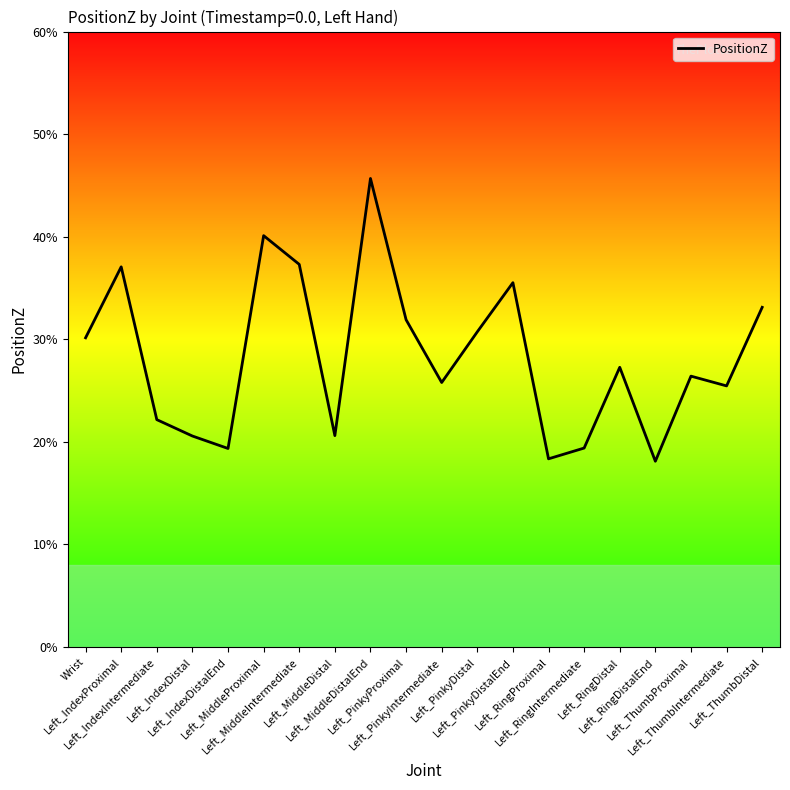

Reading right to left, extract all data points from this chart.

0.3	0.3	0.3	0.2	0.3	0.2	0.2	0.4	0.3	0.3	0.3	0.5	0.2	0.4	0.4	0.2	0.2	0.2	0.4	0.3